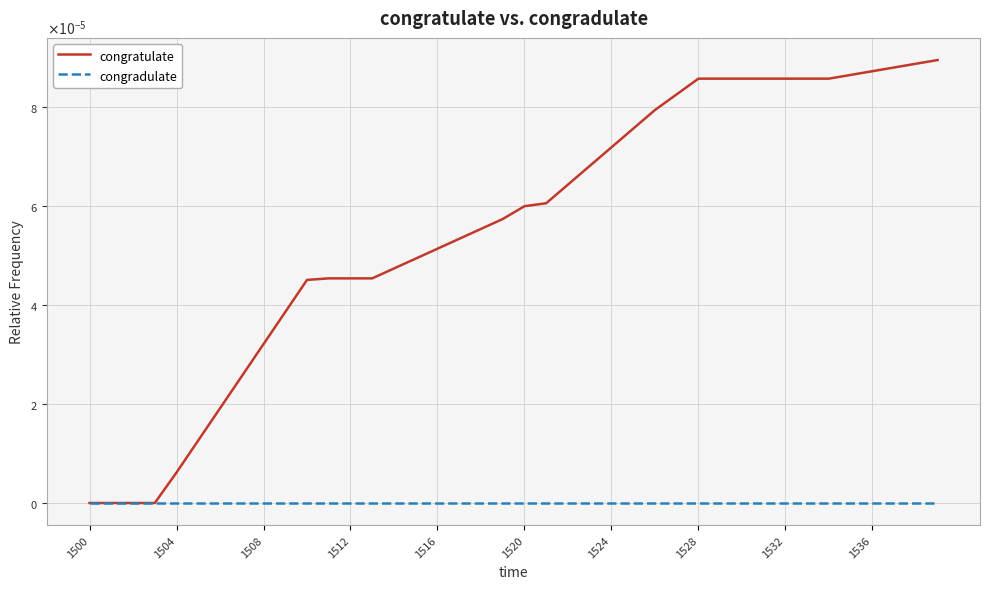

Does the chart display data point markers on the line(s)?

No